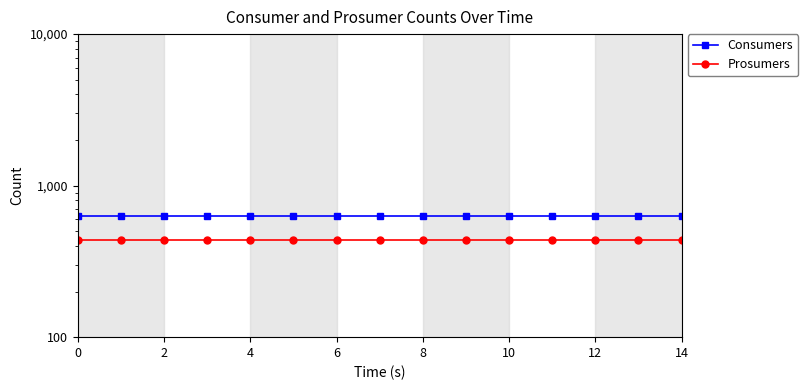

Rank the series by their average value, from lowest to highest.

Prosumers, Consumers